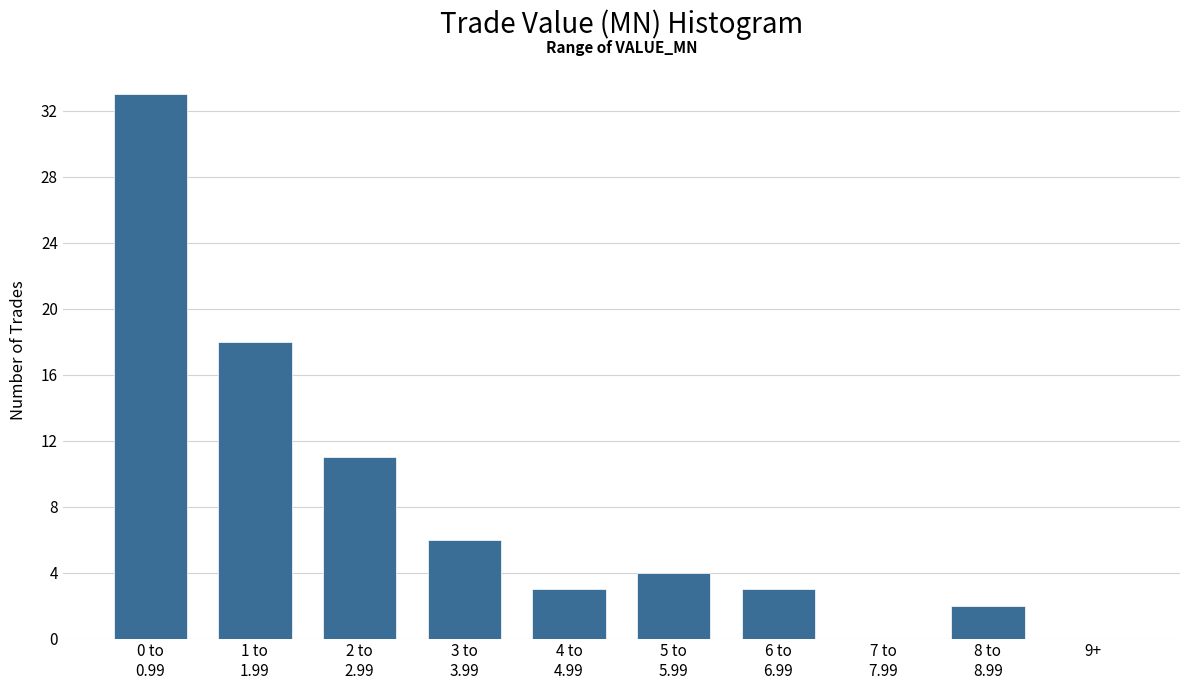

What is the maximum value shown in the chart?

33